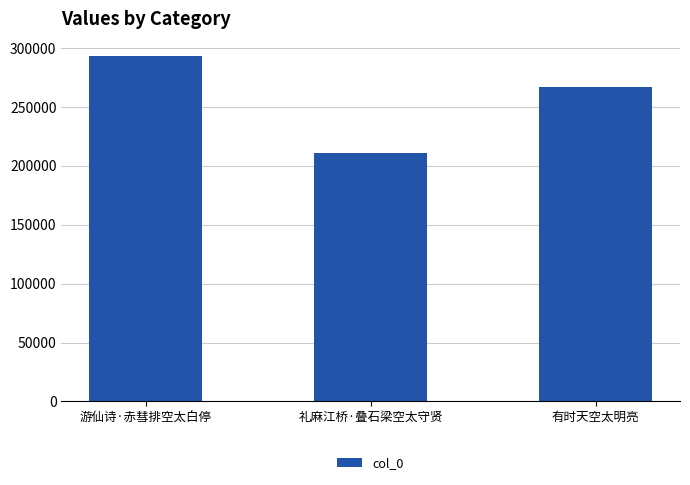

List the labels in order of value, smallest first.

礼麻江桥·叠石梁空太守贤, 有时天空太明亮, 游仙诗·赤彗排空太白停